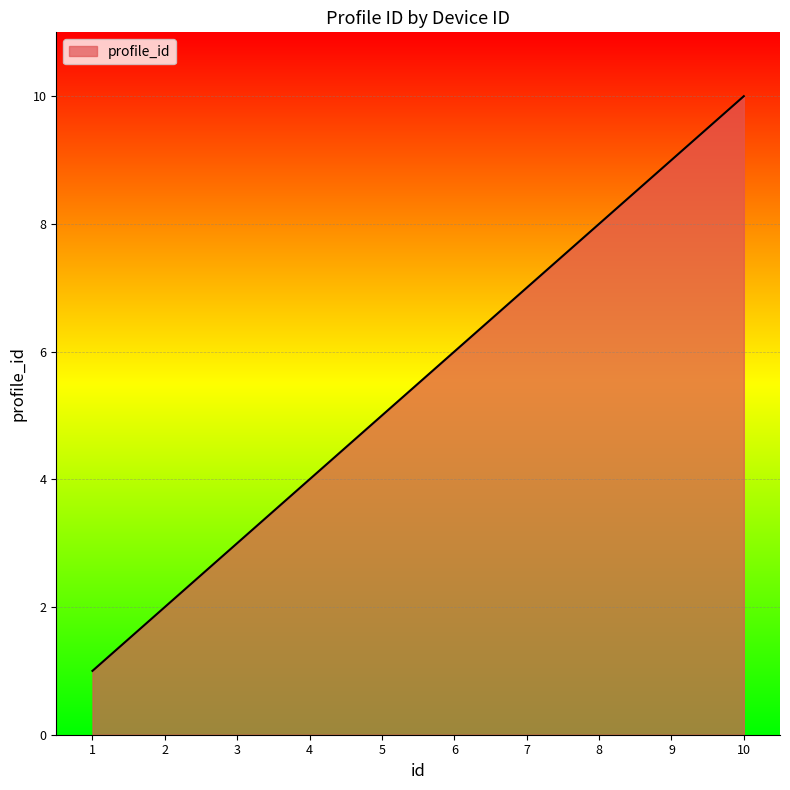

List the labels in order of value, largest first.

10, 9, 8, 7, 6, 5, 4, 3, 2, 1